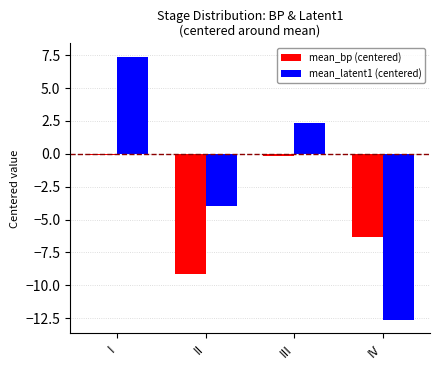

Is the value of mean_bp (centered) at IV greater than the value of mean_latent1 (centered) at III?

No